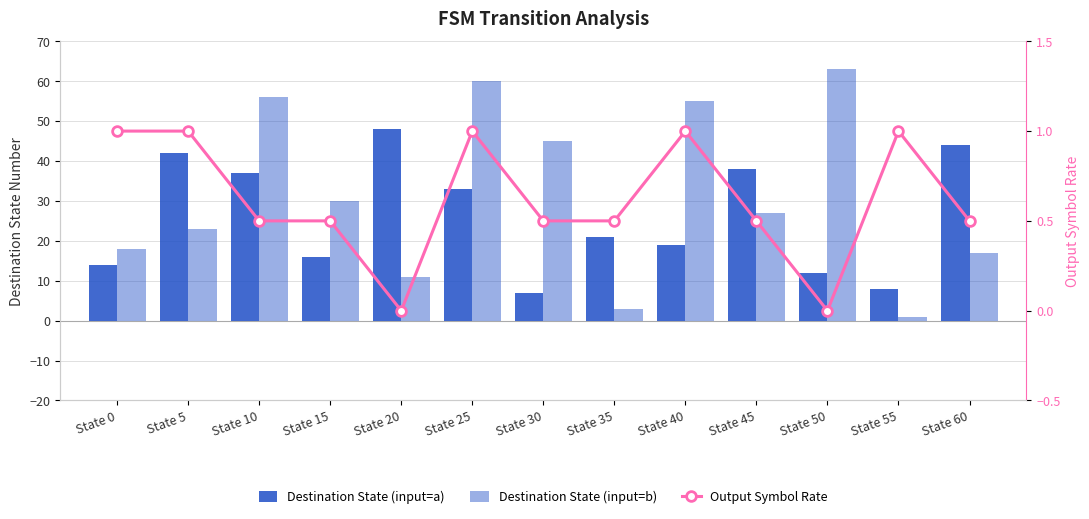

Which series has the largest range (max minus min)?

Destination State (input=b)